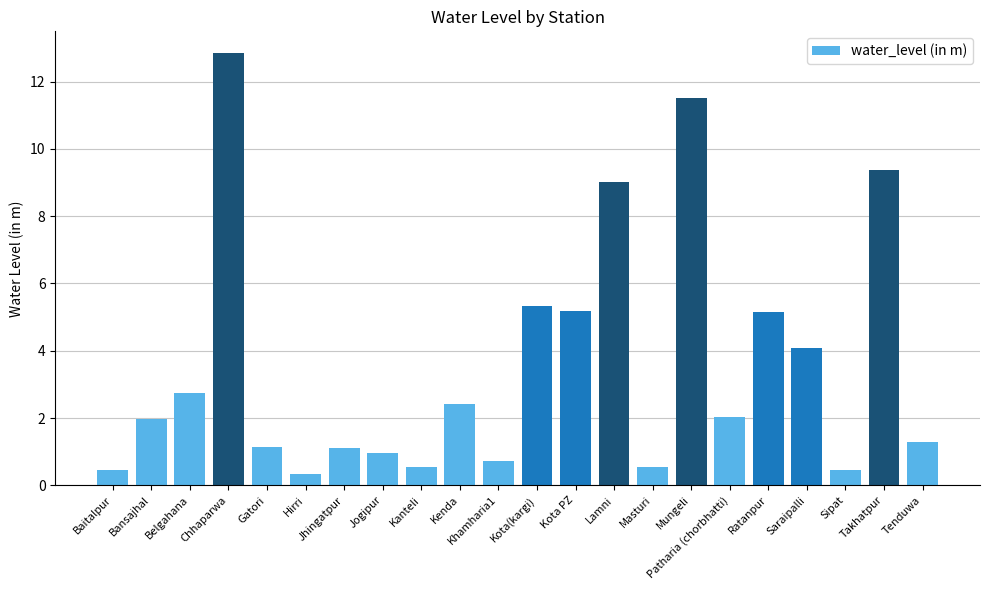

What is the difference between the values at Baitalpur and Ratanpur?

4.7